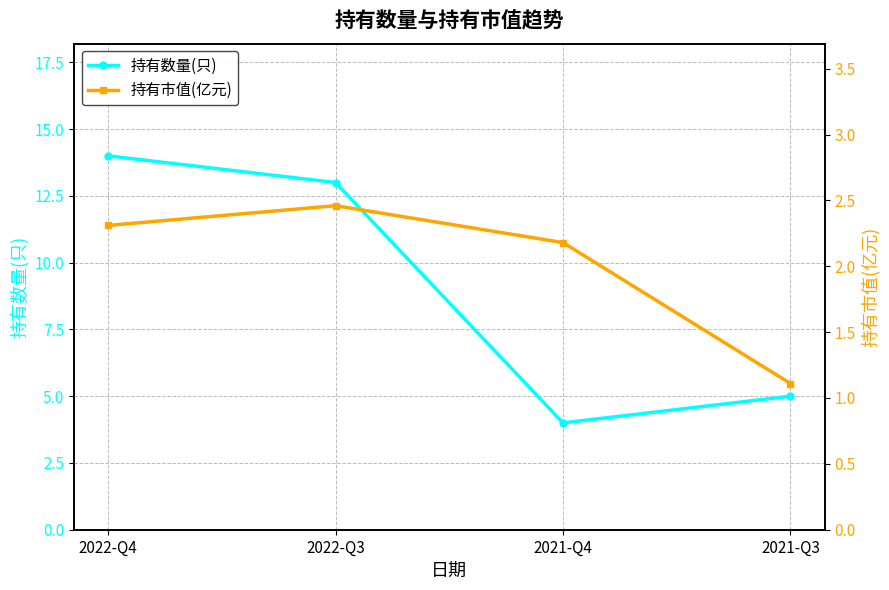

Where is 持有数量(只) nearest to the value 9?

2022-Q3